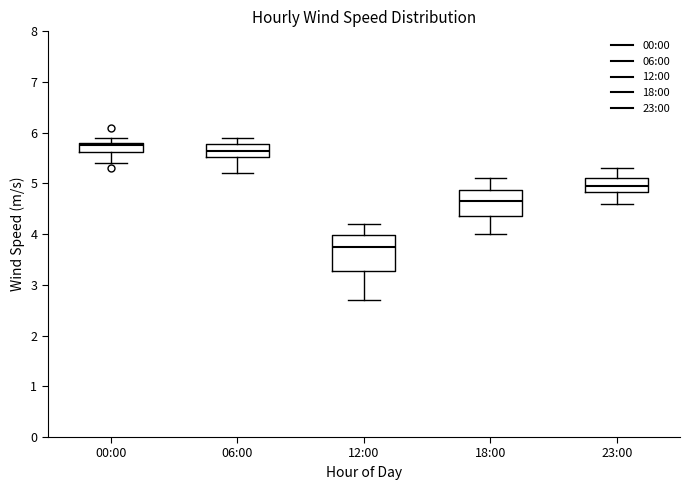

Comparing the boxes themselves (not the whiskers), which one is the tallest?

12:00